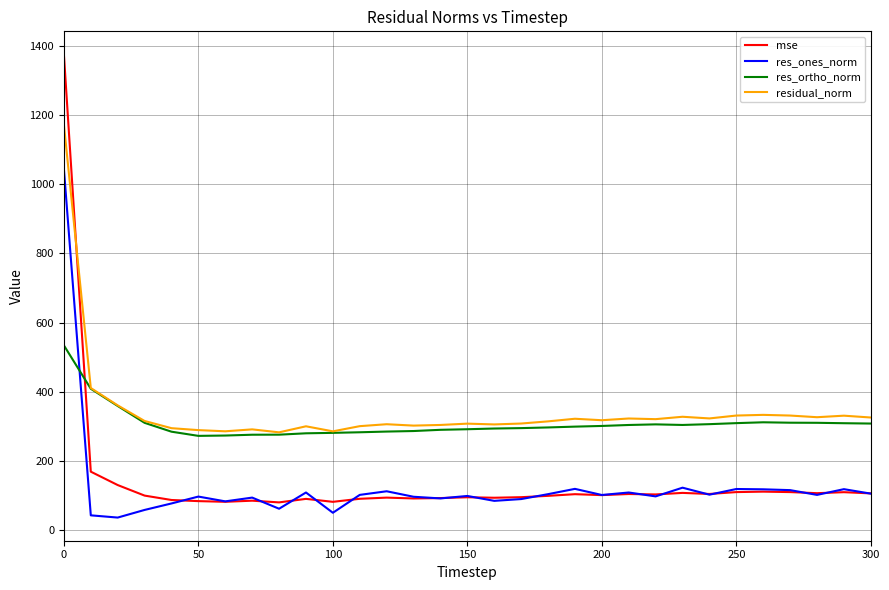

Which series has the largest range (max minus min)?

mse